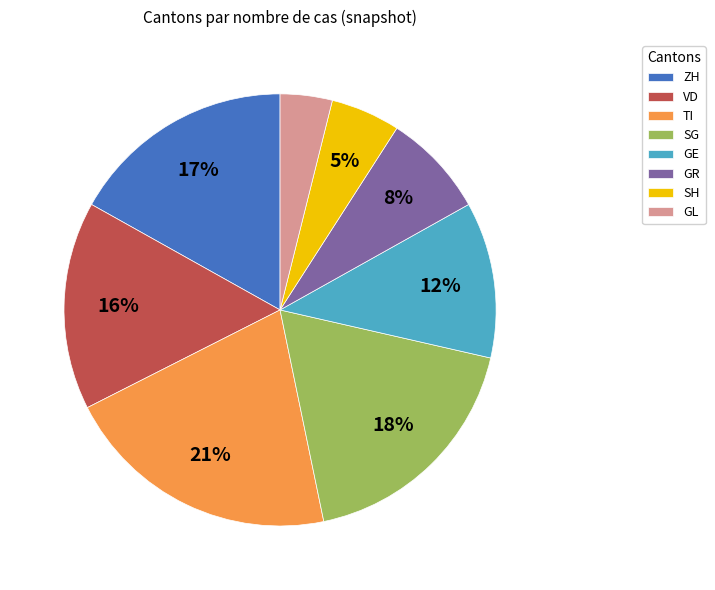

How many slices are in this pie chart?

8